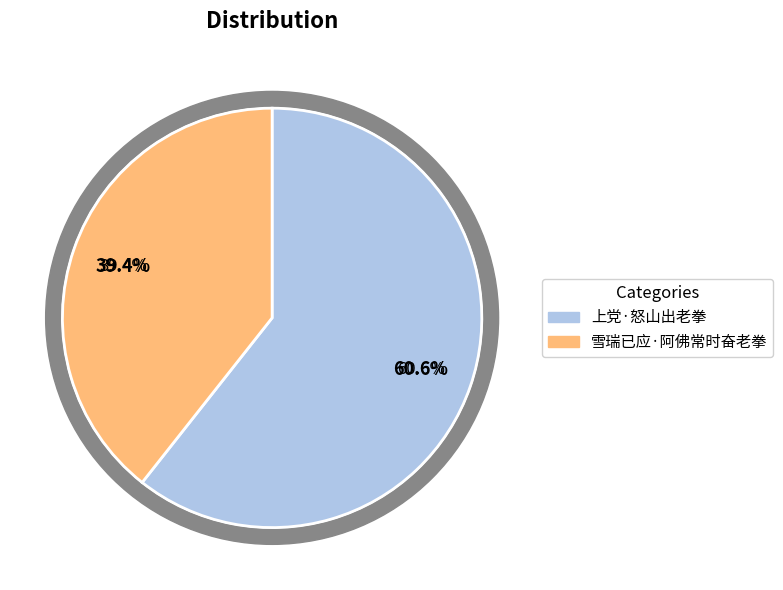

Which slice is the smallest?

雪瑞已应·阿佛常时奋老拳